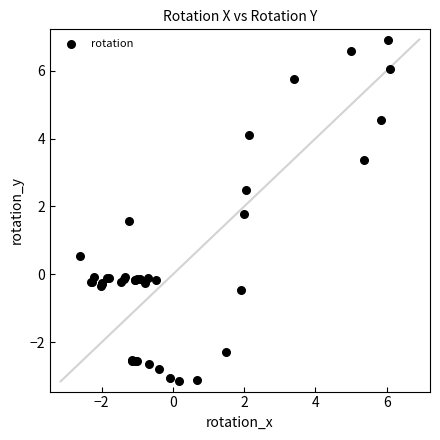

What Y value in the scatter plot is closest to 1?

0.6